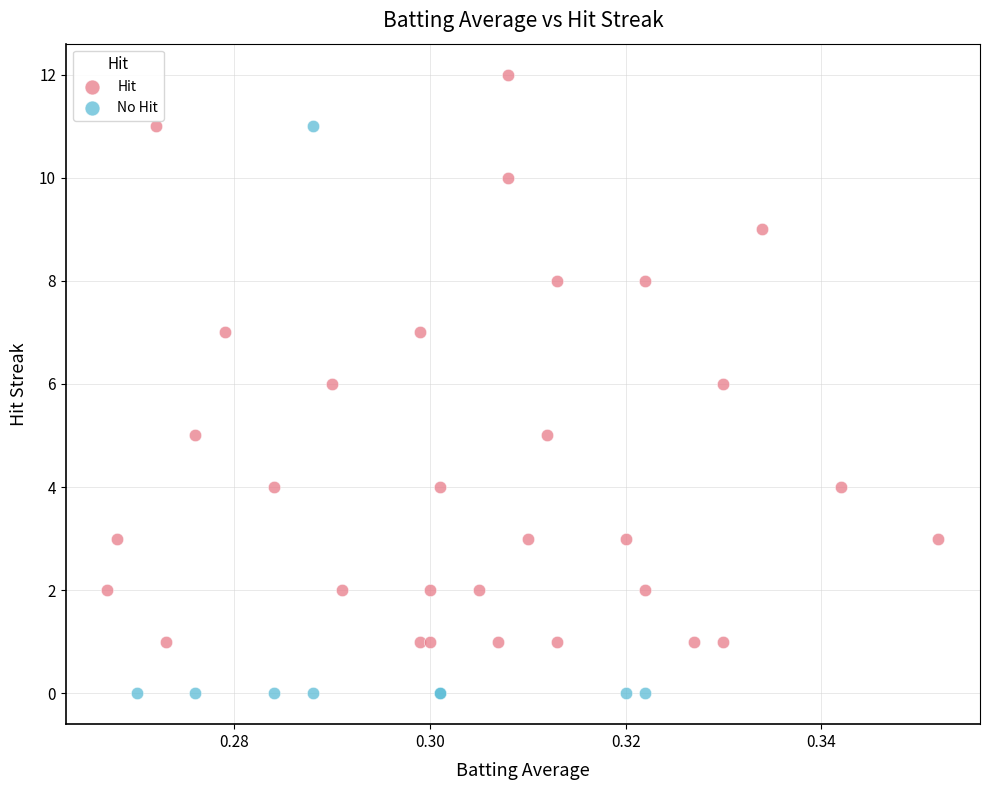

Which series reaches the minimum Y coordinate?

No Hit